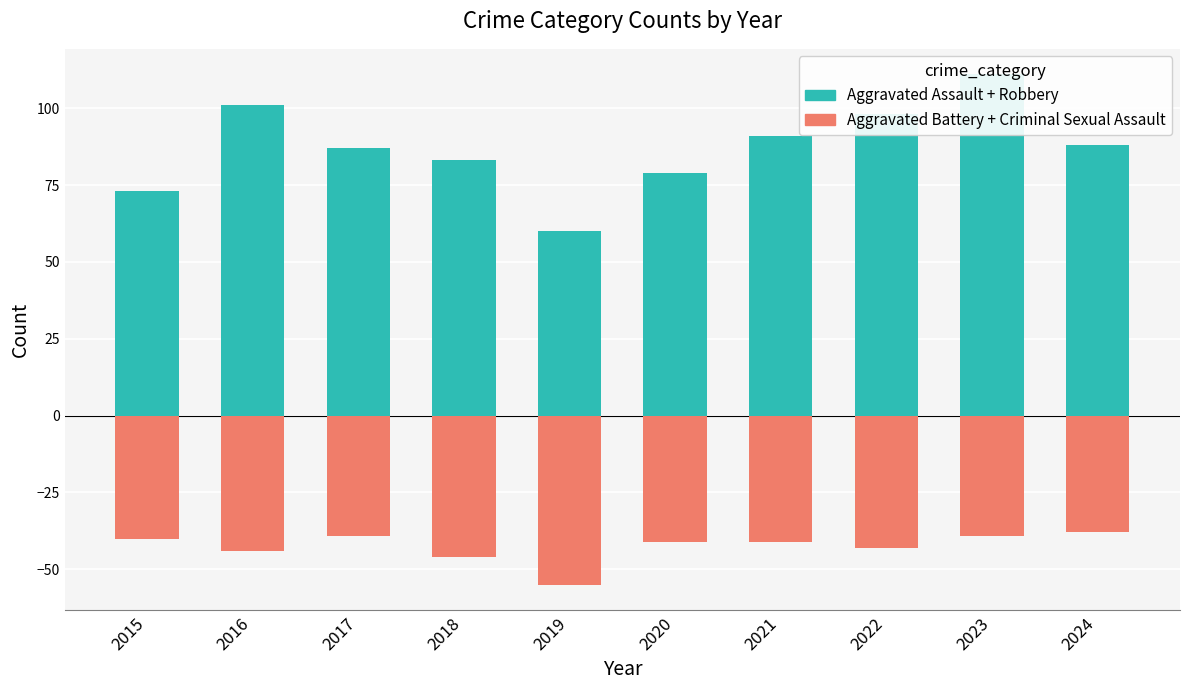

Between 2015 and 2021, which series saw the biggest shift?

Aggravated Assault